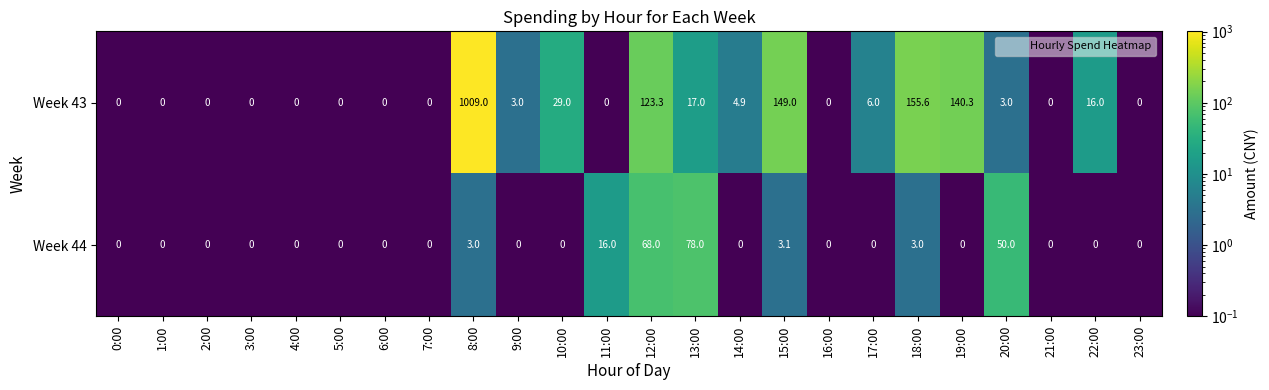

Which series has the largest range (max minus min)?

Week 43